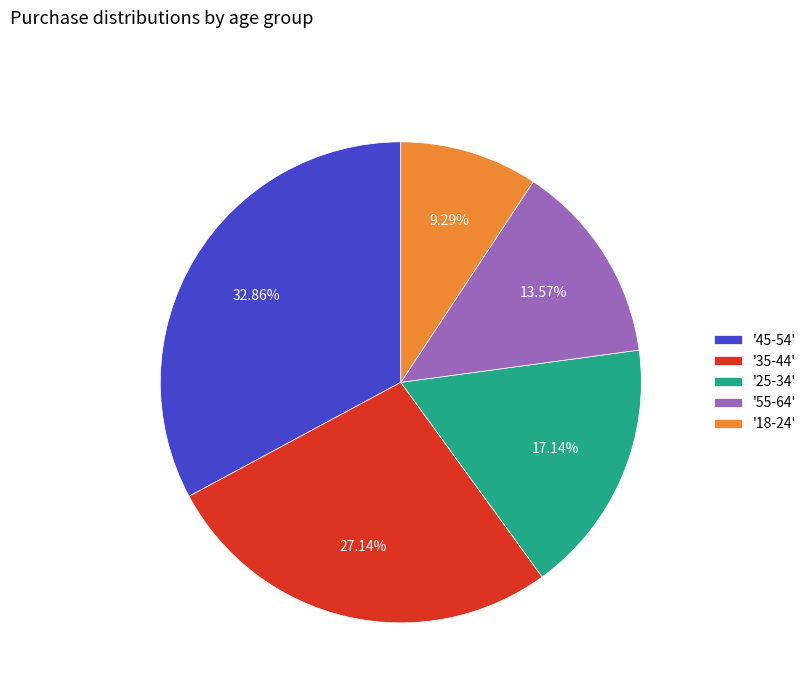

Rank the categories by value from highest to lowest.

'45-54', '35-44', '25-34', '55-64', '18-24'